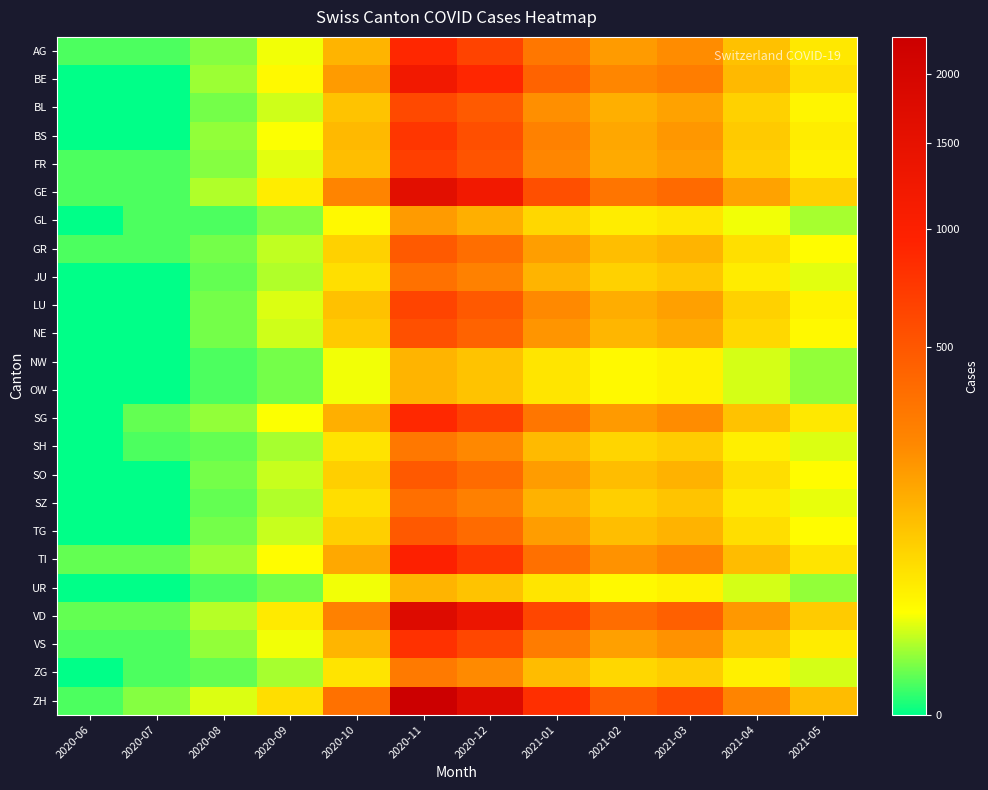

Reading left to right, transcribe all the data shown in this chart.

AG: 2020-06=1	2020-07=1	2020-08=4	2020-09=18	2020-10=120	2020-11=890	2020-12=650	2021-01=310	2021-02=180	2021-03=220	2021-04=95	2021-05=40
BE: 2020-06=0	2020-07=0	2020-08=6	2020-09=25	2020-10=180	2020-11=1200	2020-12=900	2021-01=420	2021-02=240	2021-03=280	2021-04=110	2021-05=50
BL: 2020-06=0	2020-07=0	2020-08=3	2020-09=12	2020-10=90	2020-11=600	2020-12=480	2021-01=210	2021-02=130	2021-03=160	2021-04=70	2021-05=28
BS: 2020-06=0	2020-07=0	2020-08=5	2020-09=20	2020-10=110	2020-11=750	2020-12=560	2021-01=260	2021-02=150	2021-03=190	2021-04=80	2021-05=35
FR: 2020-06=1	2020-07=1	2020-08=4	2020-09=15	2020-10=100	2020-11=680	2020-12=520	2021-01=240	2021-02=140	2021-03=170	2021-04=72	2021-05=30
GE: 2020-06=1	2020-07=1	2020-08=8	2020-09=35	2020-10=250	2020-11=1600	2020-12=1200	2021-01=560	2021-02=320	2021-03=380	2021-04=160	2021-05=70
GL: 2020-06=0	2020-07=1	2020-08=1	2020-09=4	2020-10=25	2020-11=180	2020-12=130	2021-01=60	2021-02=35	2021-03=42	2021-04=18	2021-05=7
GR: 2020-06=1	2020-07=1	2020-08=3	2020-09=10	2020-10=70	2020-11=480	2020-12=360	2021-01=170	2021-02=100	2021-03=120	2021-04=50	2021-05=22
JU: 2020-06=0	2020-07=0	2020-08=2	2020-09=8	2020-10=50	2020-11=340	2020-12=260	2021-01=120	2021-02=70	2021-03=85	2021-04=36	2021-05=15
LU: 2020-06=0	2020-07=0	2020-08=3	2020-09=14	2020-10=95	2020-11=640	2020-12=490	2021-01=230	2021-02=135	2021-03=165	2021-04=70	2021-05=29
NE: 2020-06=0	2020-07=0	2020-08=3	2020-09=12	2020-10=80	2020-11=550	2020-12=420	2021-01=195	2021-02=115	2021-03=140	2021-04=59	2021-05=25
NW: 2020-06=0	2020-07=0	2020-08=1	2020-09=3	2020-10=18	2020-11=120	2020-12=92	2021-01=43	2021-02=25	2021-03=30	2021-04=13	2021-05=5
OW: 2020-06=0	2020-07=0	2020-08=1	2020-09=3	2020-10=18	2020-11=120	2020-12=92	2021-01=43	2021-02=25	2021-03=30	2021-04=13	2021-05=5
SG: 2020-06=0	2020-07=2	2020-08=5	2020-09=20	2020-10=130	2020-11=880	2020-12=670	2021-01=312	2021-02=182	2021-03=222	2021-04=94	2021-05=40
SH: 2020-06=0	2020-07=1	2020-08=2	2020-09=7	2020-10=45	2020-11=305	2020-12=232	2021-01=108	2021-02=63	2021-03=77	2021-04=33	2021-05=14
SO: 2020-06=0	2020-07=0	2020-08=3	2020-09=11	2020-10=72	2020-11=490	2020-12=374	2021-01=174	2021-02=102	2021-03=124	2021-04=52	2021-05=22
SZ: 2020-06=0	2020-07=0	2020-08=2	2020-09=8	2020-10=52	2020-11=352	2020-12=268	2021-01=125	2021-02=73	2021-03=89	2021-04=38	2021-05=16
TG: 2020-06=0	2020-07=0	2020-08=3	2020-09=11	2020-10=72	2020-11=488	2020-12=372	2021-01=173	2021-02=101	2021-03=123	2021-04=52	2021-05=22
TI: 2020-06=2	2020-07=2	2020-08=6	2020-09=22	2020-10=145	2020-11=980	2020-12=748	2021-01=348	2021-02=203	2021-03=248	2021-04=105	2021-05=44
UR: 2020-06=0	2020-07=0	2020-08=1	2020-09=3	2020-10=18	2020-11=120	2020-12=92	2021-01=43	2021-02=25	2021-03=30	2021-04=13	2021-05=5
VD: 2020-06=2	2020-07=2	2020-08=9	2020-09=38	2020-10=260	2020-11=1750	2020-12=1336	2021-01=622	2021-02=362	2021-03=442	2021-04=187	2021-05=79
VS: 2020-06=1	2020-07=1	2020-08=5	2020-09=18	2020-10=118	2020-11=798	2020-12=610	2021-01=284	2021-02=165	2021-03=202	2021-04=85	2021-05=36
ZG: 2020-06=0	2020-07=1	2020-08=2	2020-09=7	2020-10=44	2020-11=296	2020-12=226	2021-01=105	2021-02=61	2021-03=75	2021-04=32	2021-05=13
ZH: 2020-06=1	2020-07=4	2020-08=14	2020-09=52	2020-10=340	2020-11=2300	2020-12=1756	2021-01=818	2021-02=476	2021-03=582	2021-04=246	2021-05=104